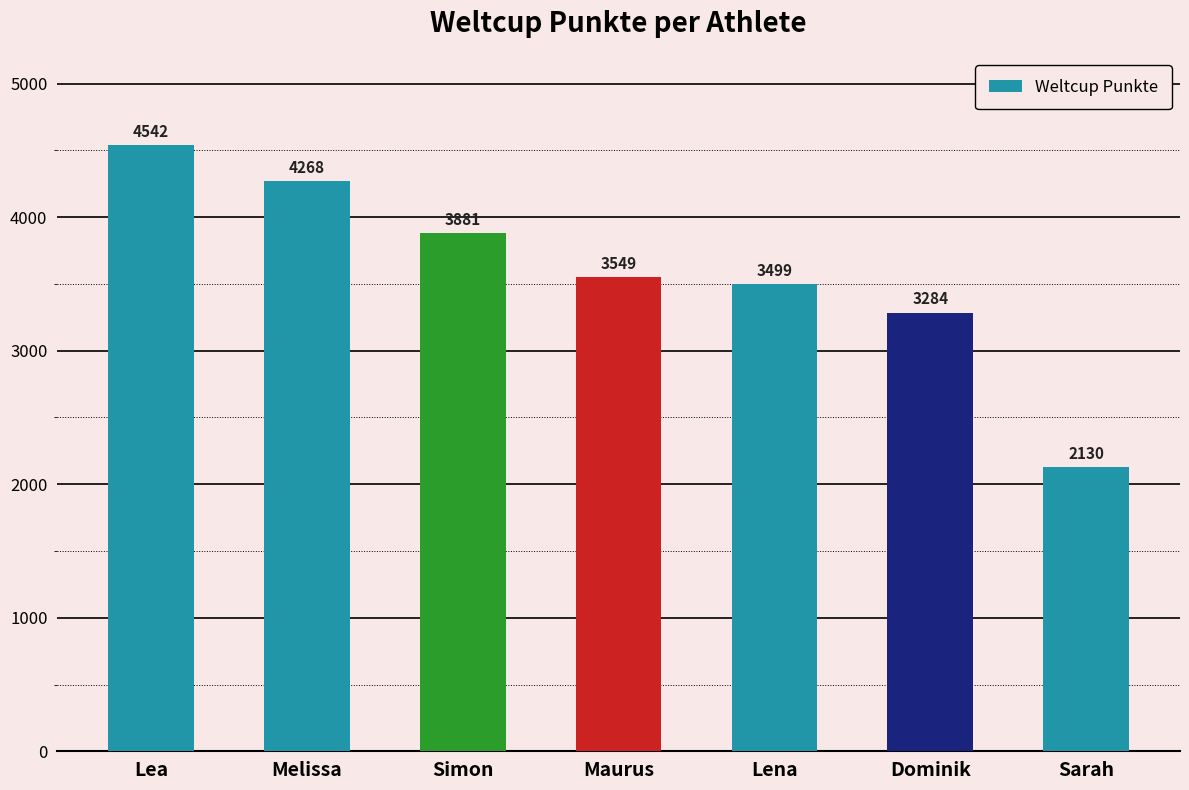

What is the sum of all values?

25153